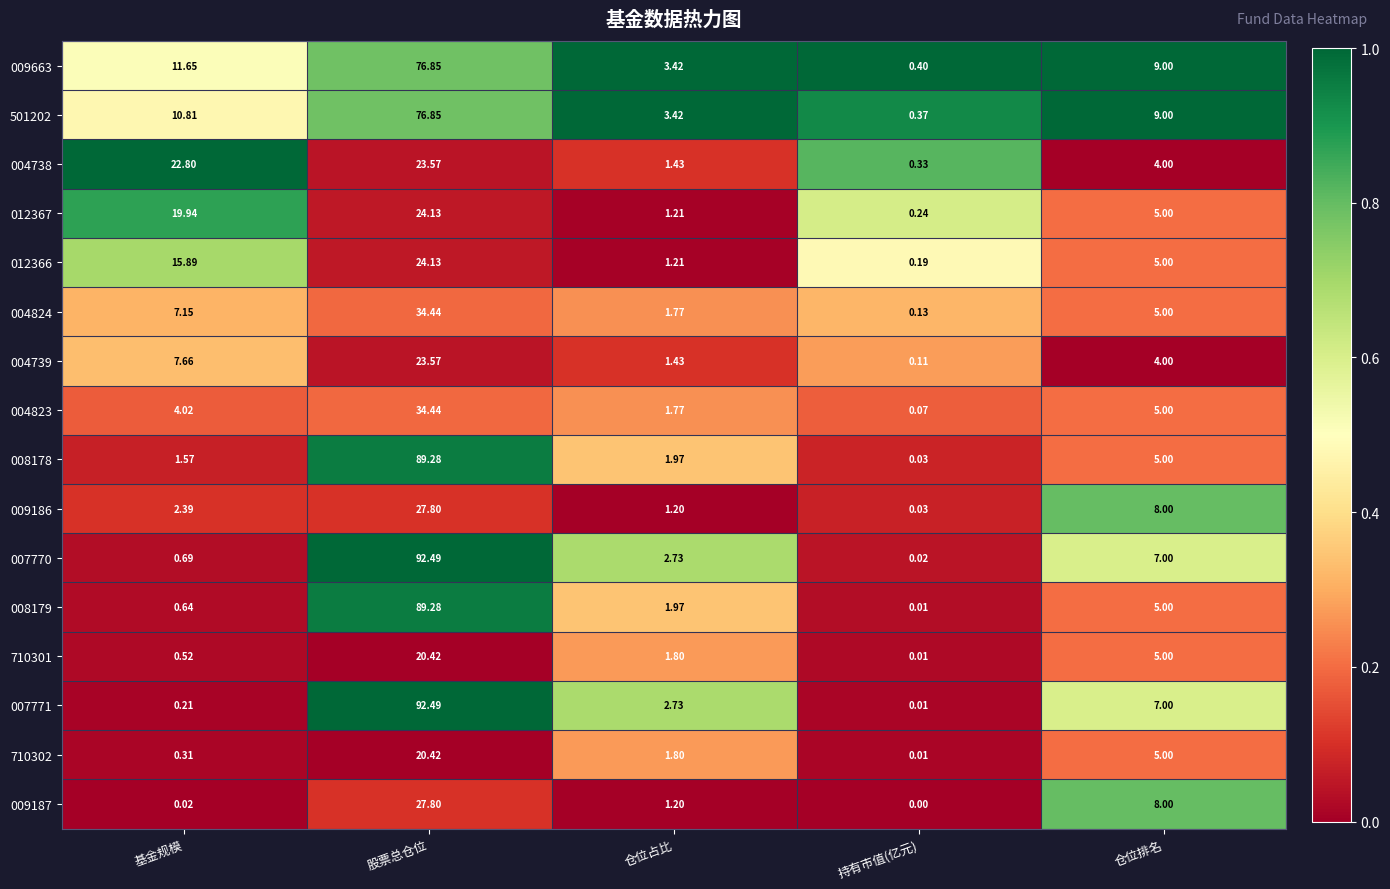

At which label does 710302 reach its minimum?

持有市值(亿元)